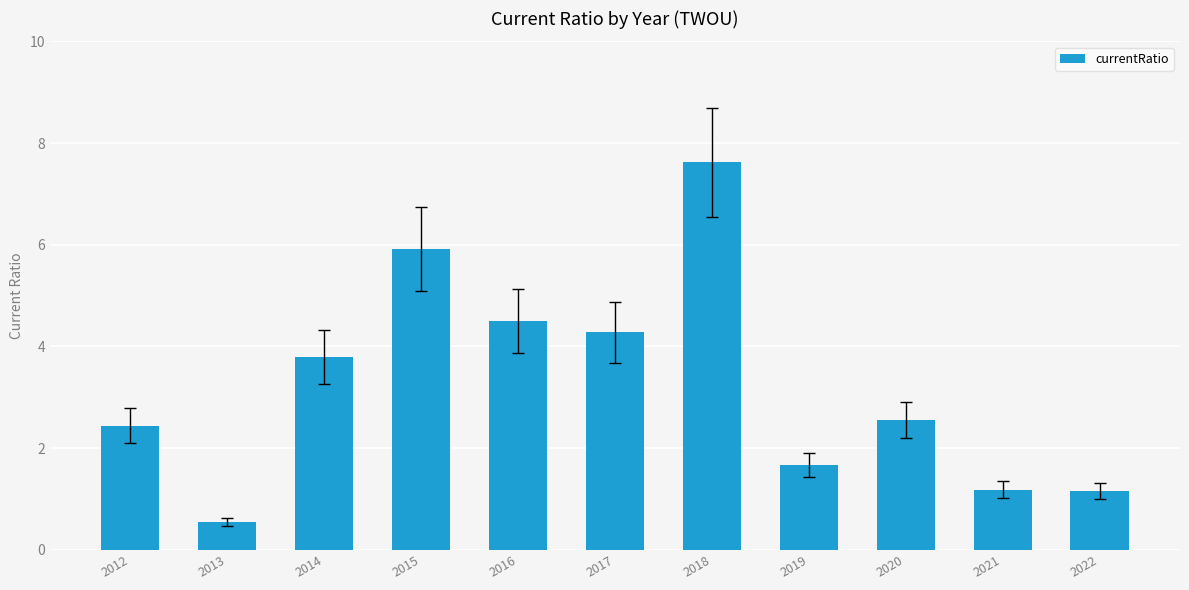

What is the difference between the second highest and minimum values?

5.4